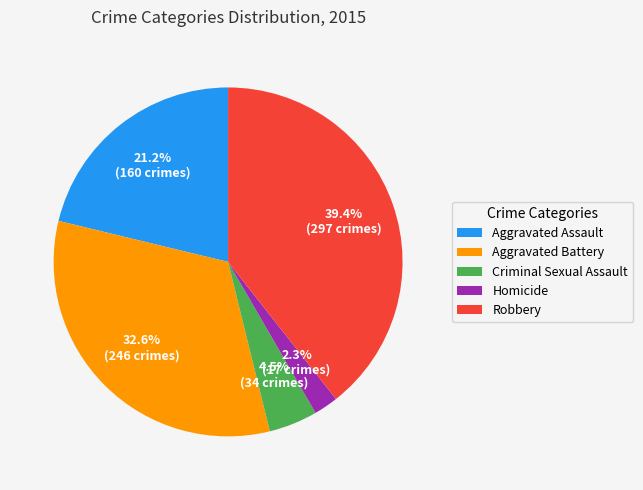

Which has a higher value, Robbery or Aggravated Battery?

Robbery